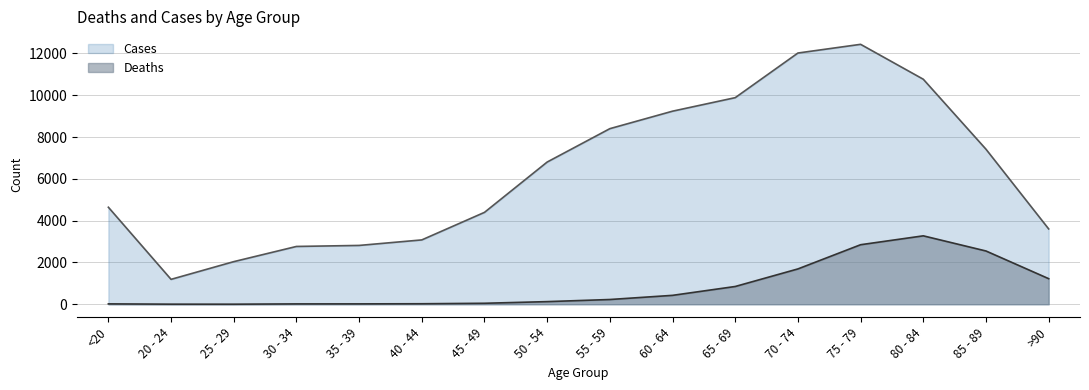

How many lines are shown in the chart?

2